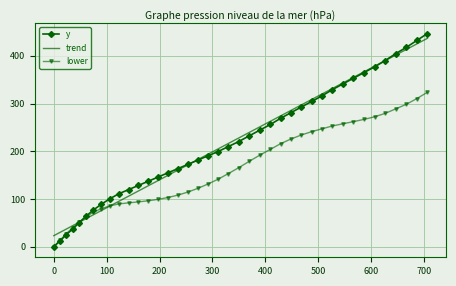

Which series has the widest spread of values?

y